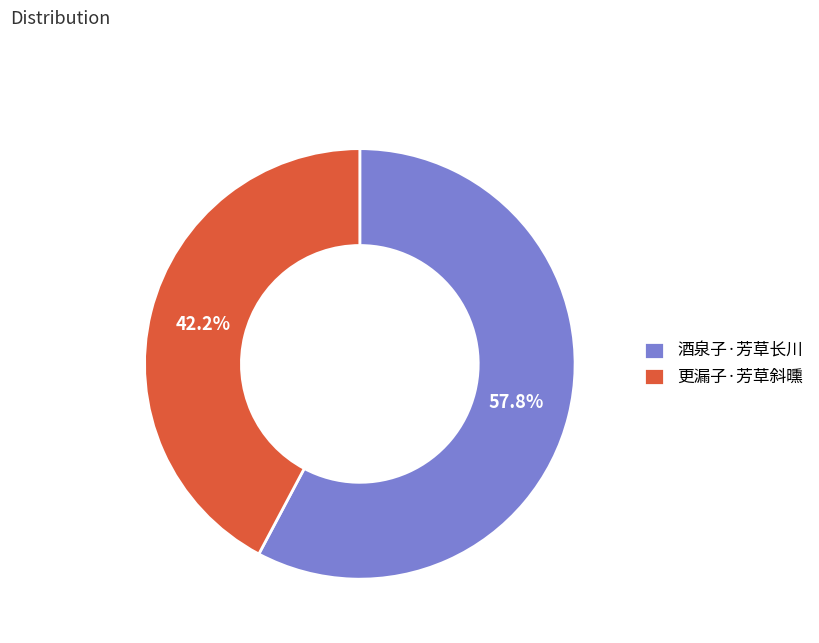

What is the smallest slice in the pie chart?

更漏子·芳草斜曛